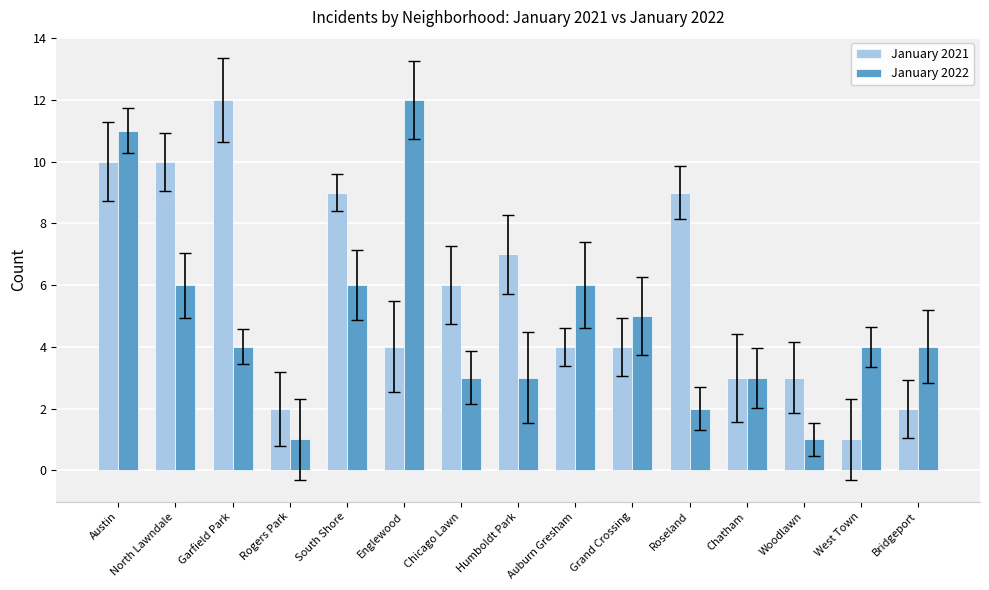

True or false: January 2021 has a value of 4 at Englewood.

True